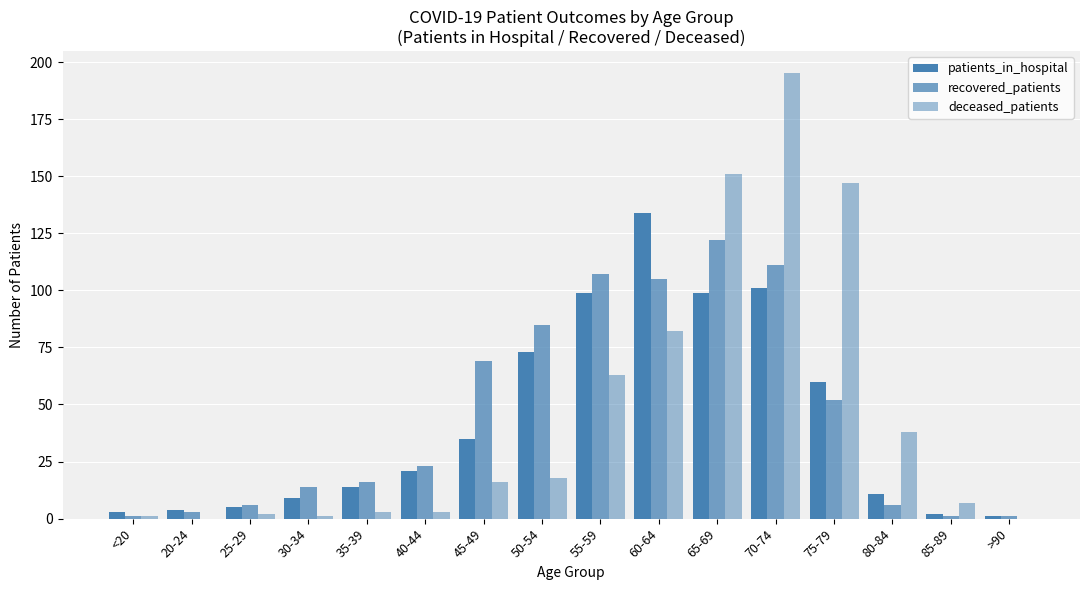

Are the bars grouped side by side (vs. stacked)?

Yes